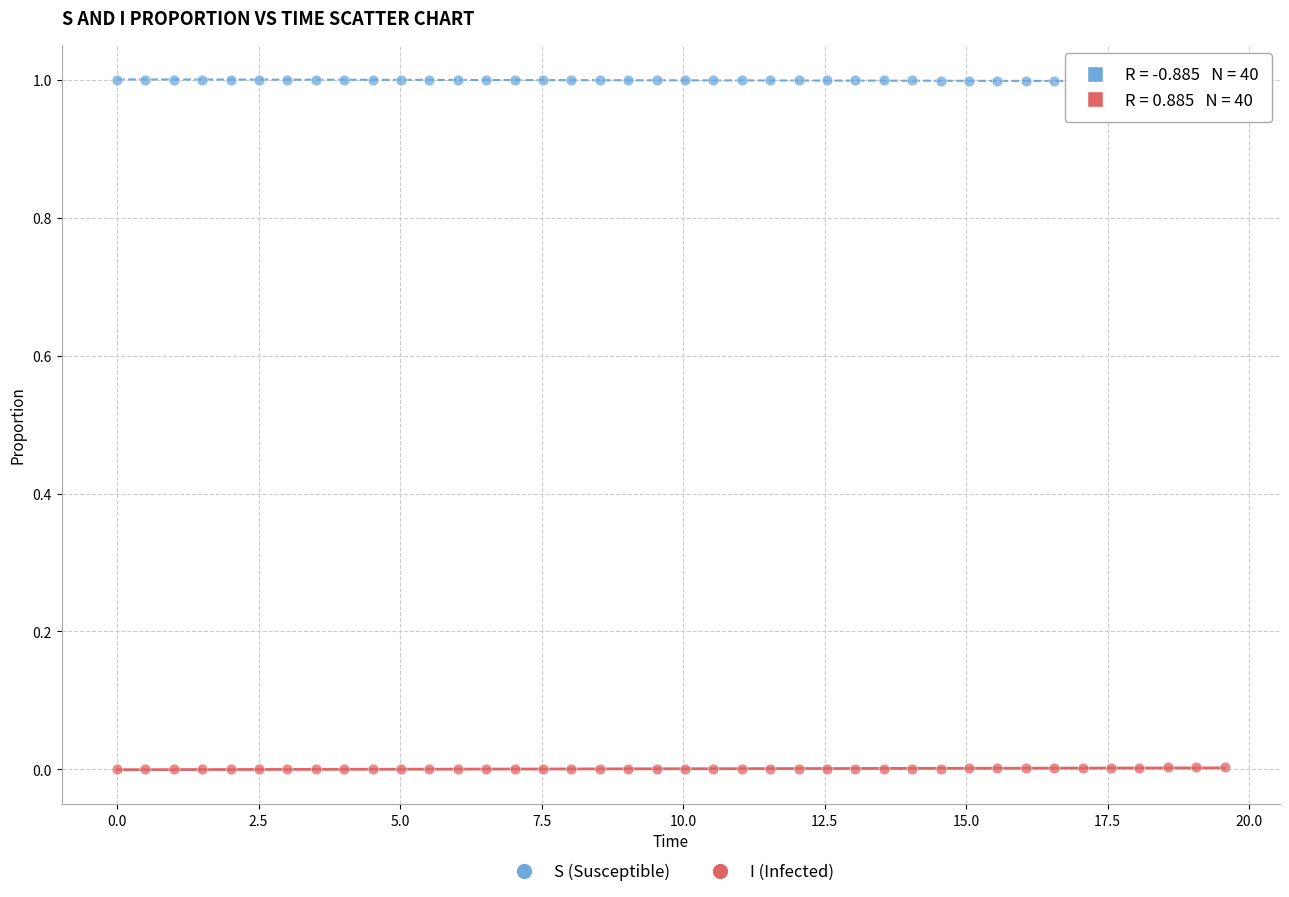

What are all the series names shown in the legend?

S (Susceptible), I (Infected)